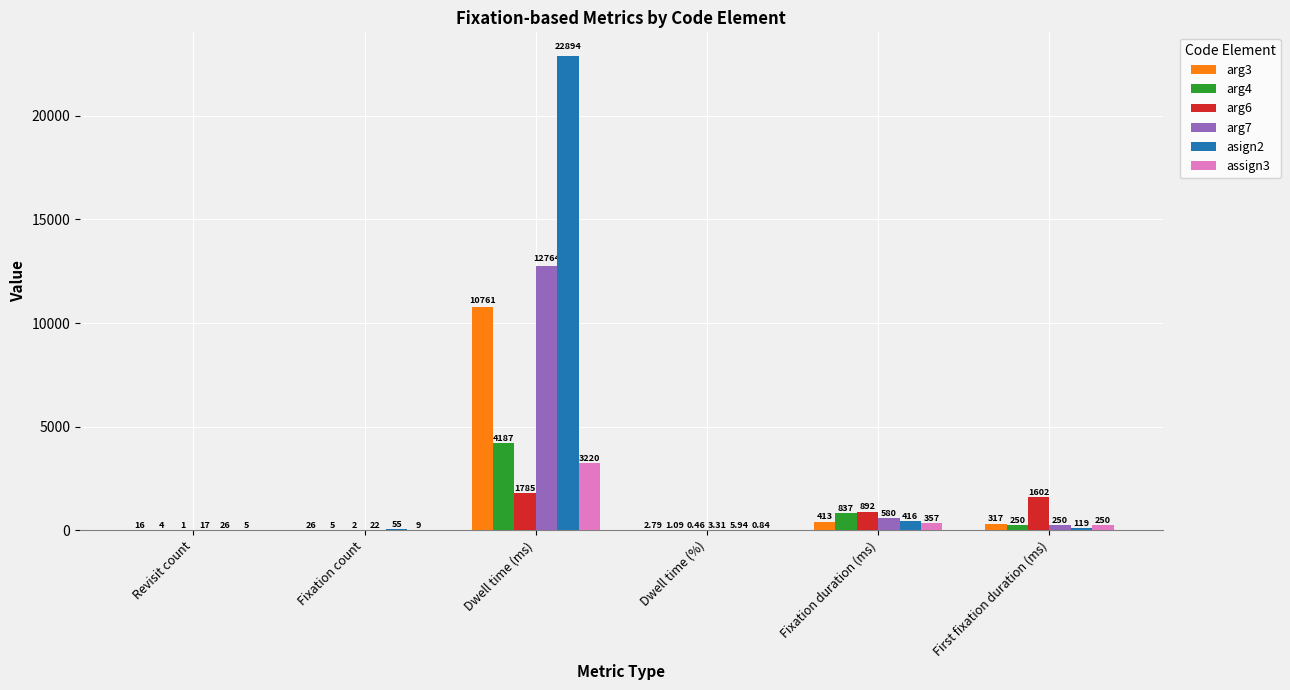

Which series has the largest range (max minus min)?

asign2